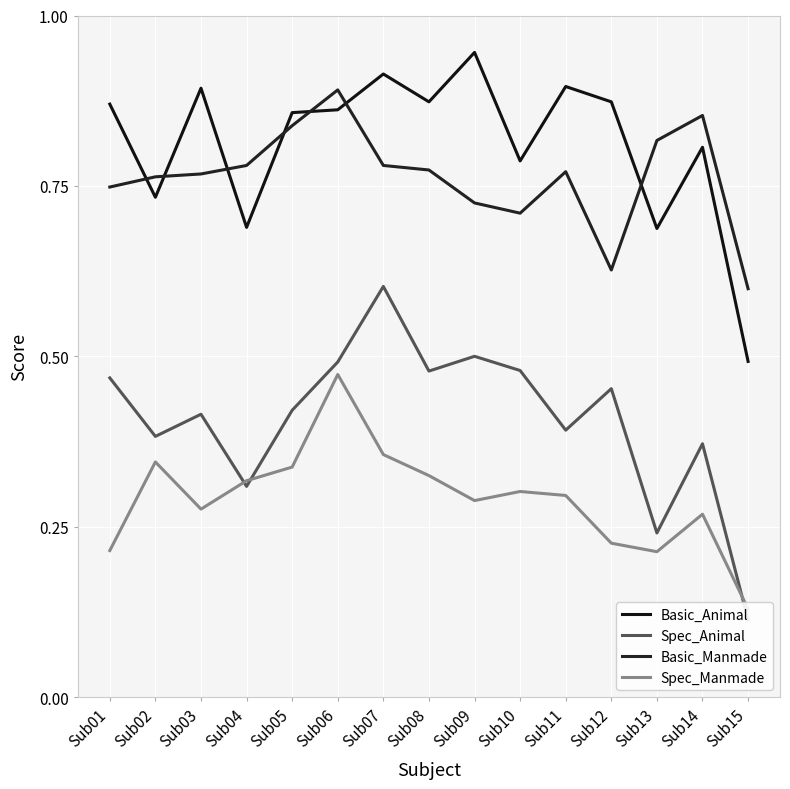

What is the value of the Spec_Manmade point at the 4th from the left?

0.3